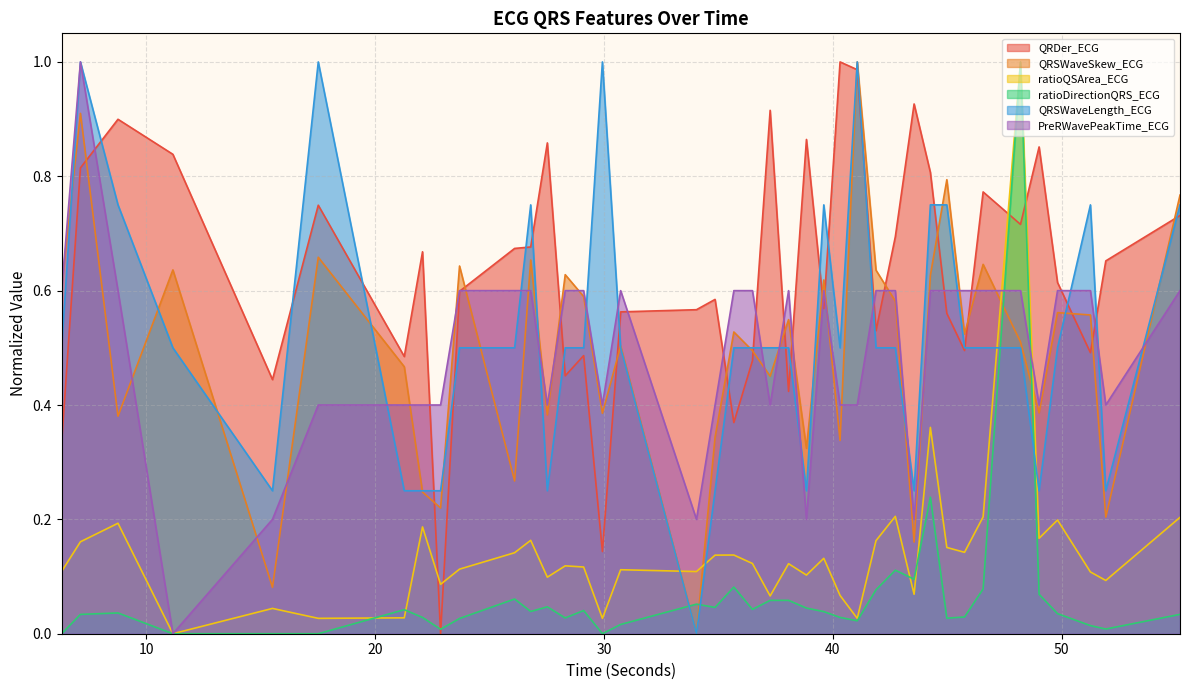

Where is the first local maximum for PreRWavePeakTime_ECG?

7.1328125